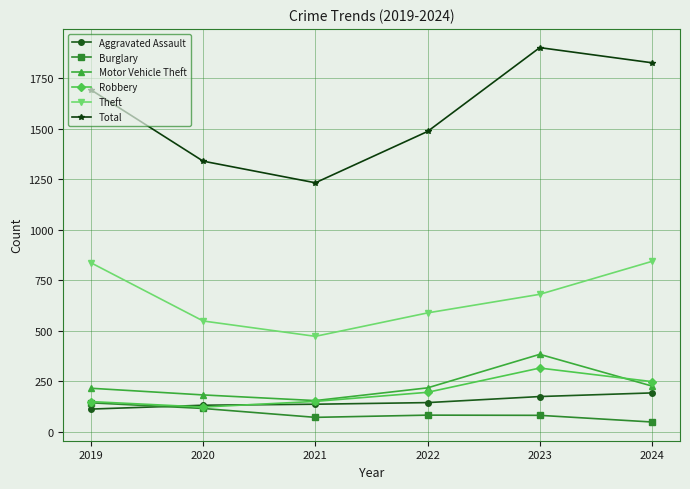

True or false: Robbery has a value of 343 at 2024.

False